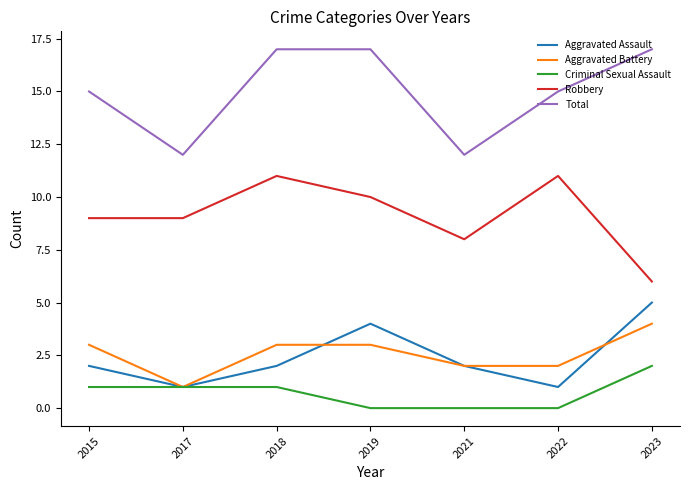

What is the sum of the Aggravated Battery values at 2021 and 2022?

4